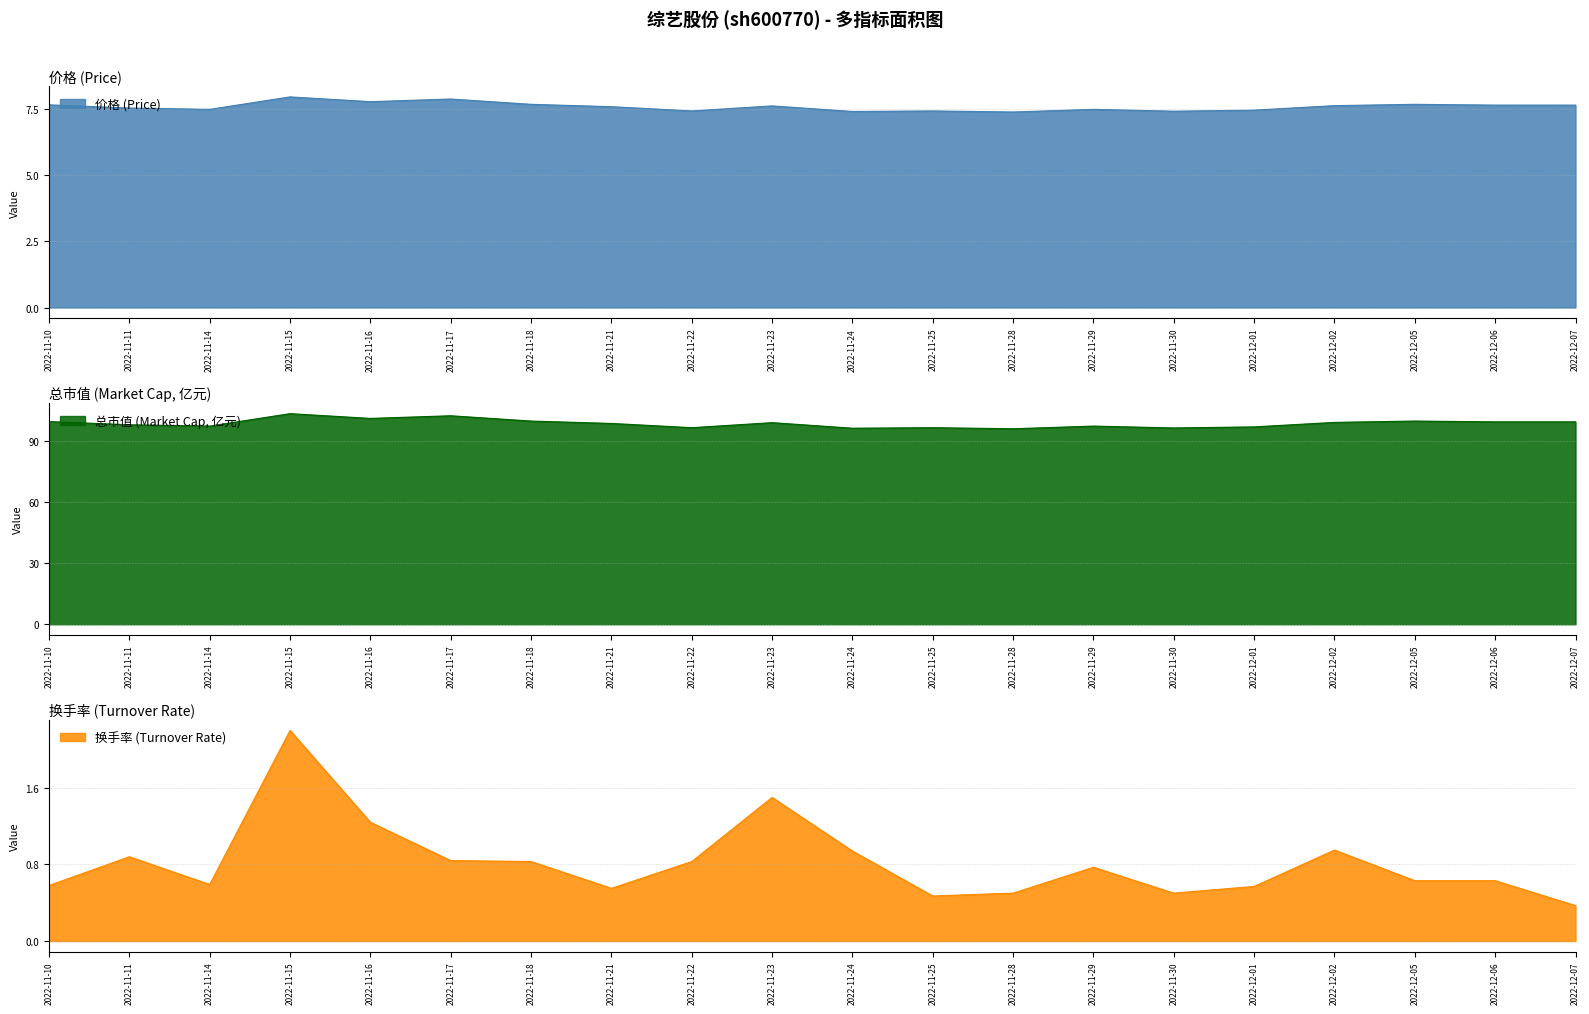

Which series has the widest spread of values?

市盈率